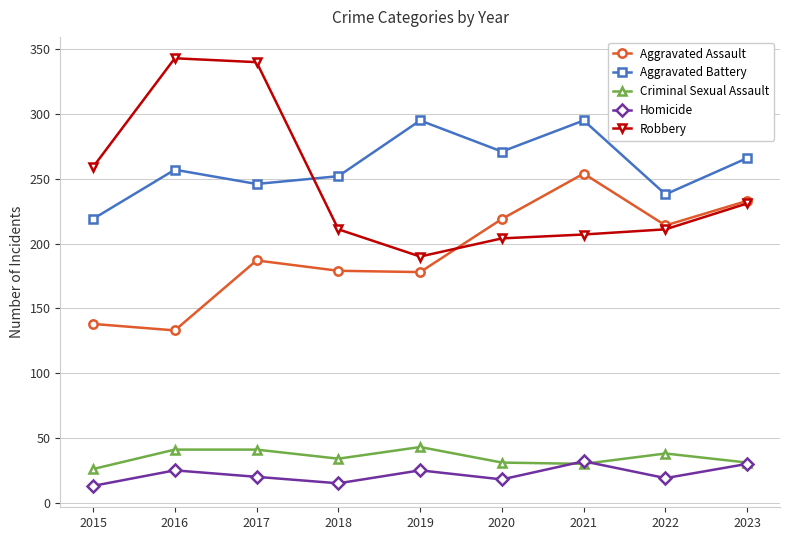

True or false: Aggravated Battery and Criminal Sexual Assault cross at least once.

False